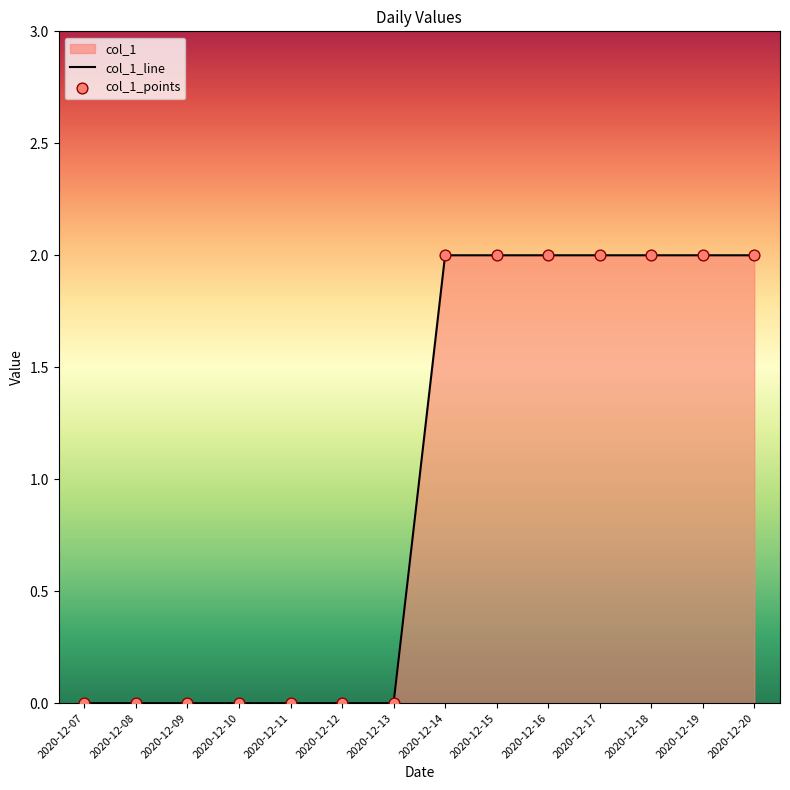

What is the change in value from 2020-12-10 to 2020-12-19?

+2